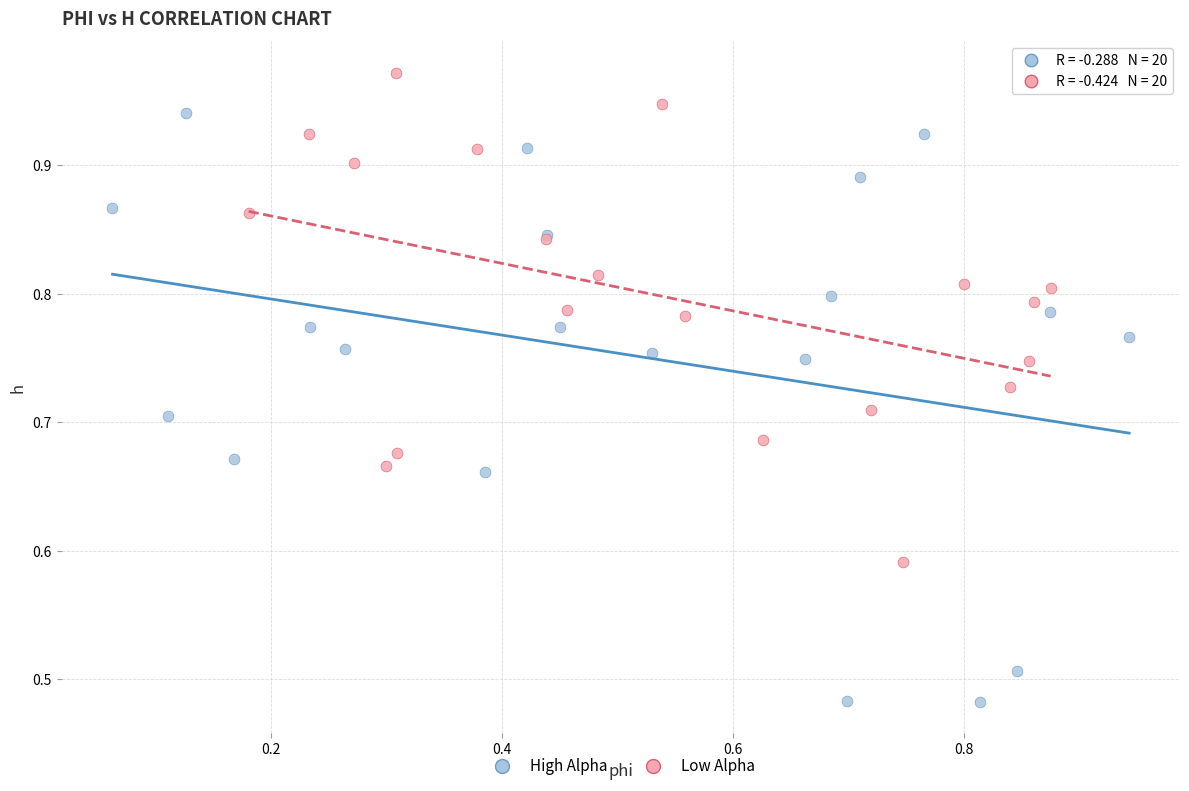

Which series contains the lowest Y value?

High Alpha